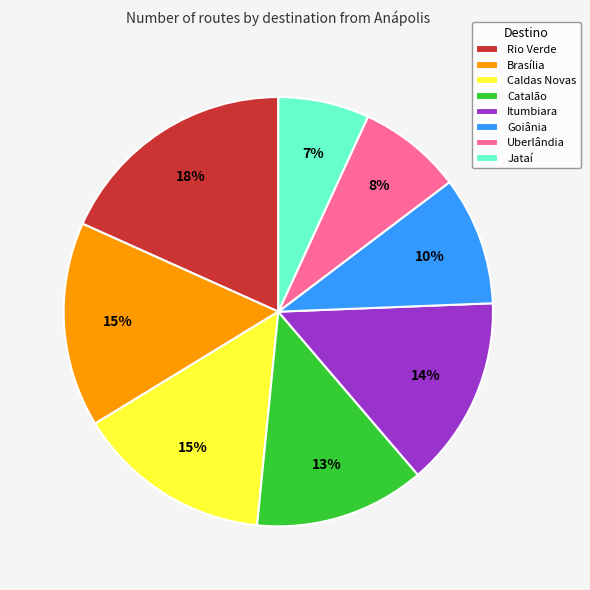

Between Itumbiara and Catalão, which is larger?

Itumbiara